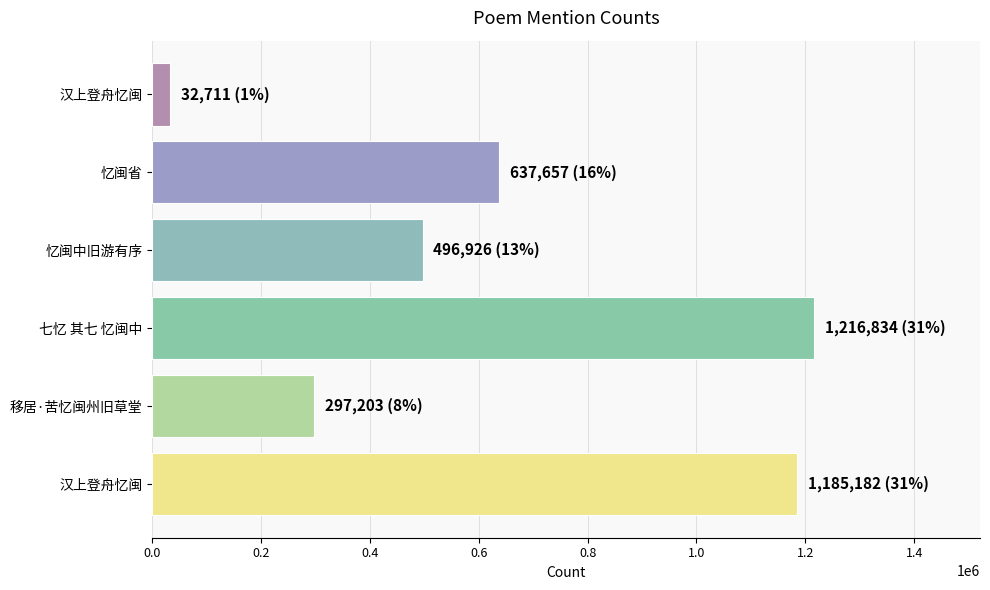

How many bars are there in total?

6